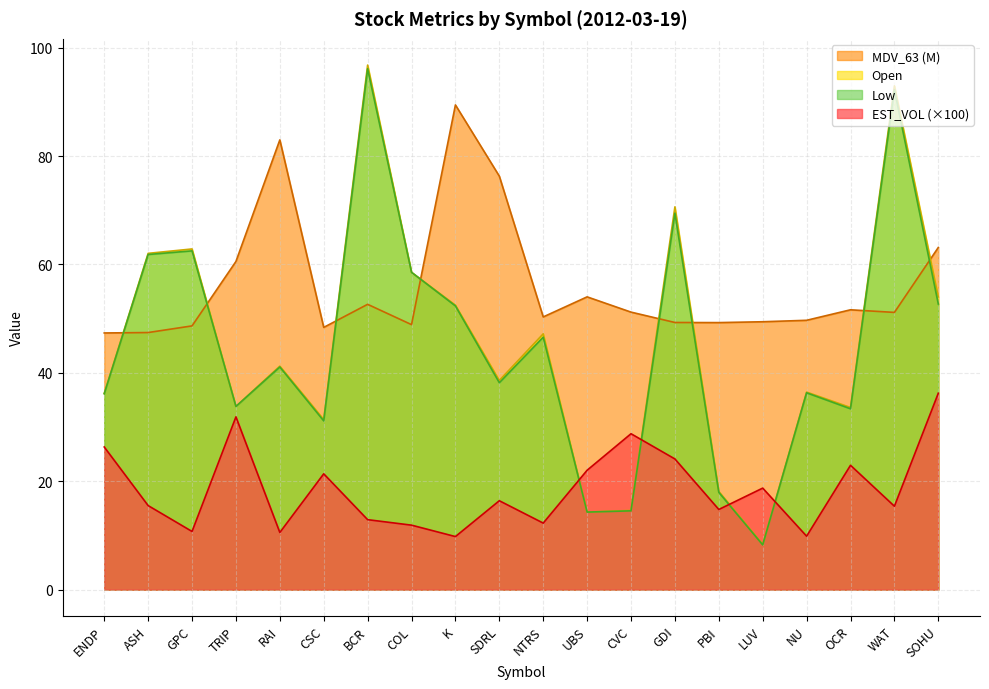

True or false: MDV_63 and EST_VOL cross at least once.

False